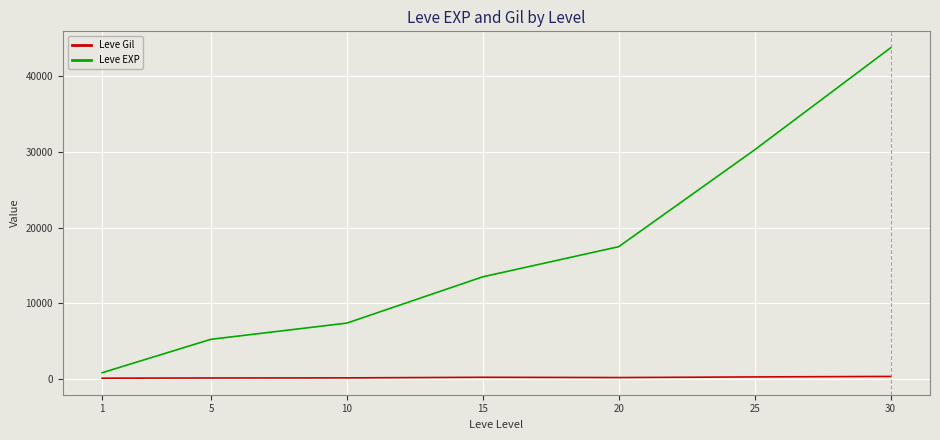

What is the maximum value shown in the chart?

43730.0